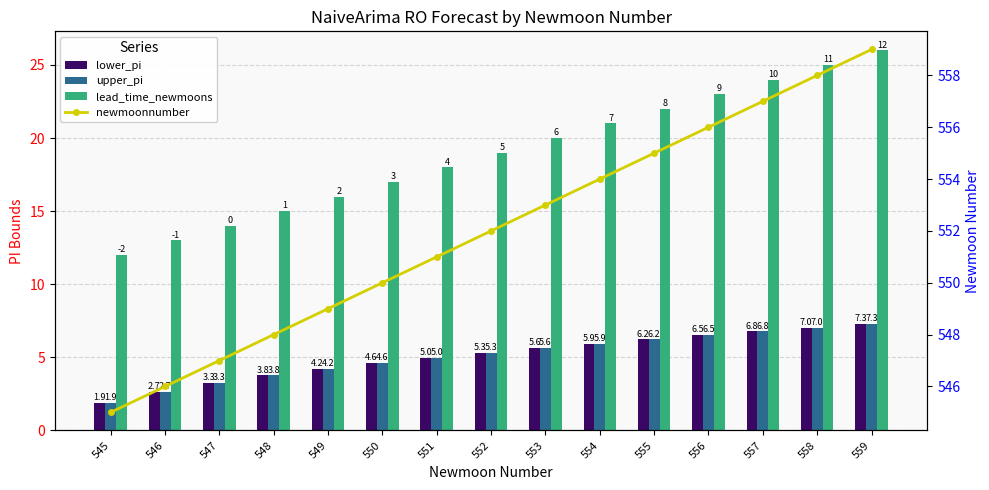

At which category does the chart reach its peak across all series?

559